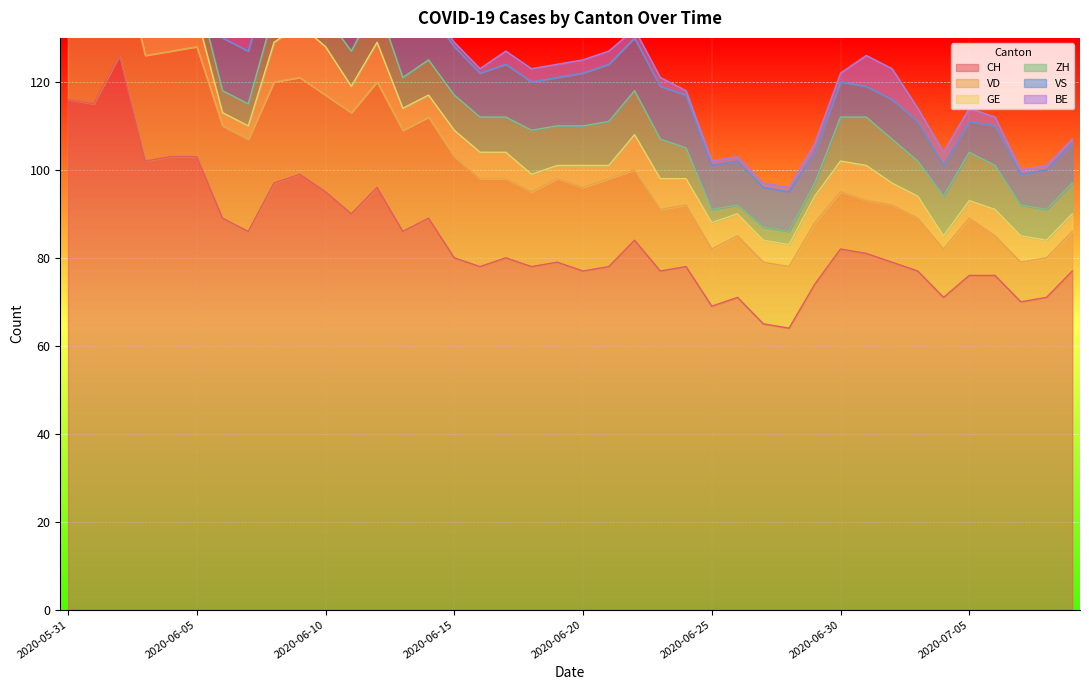

How many values in the VS series exceed 11?

17